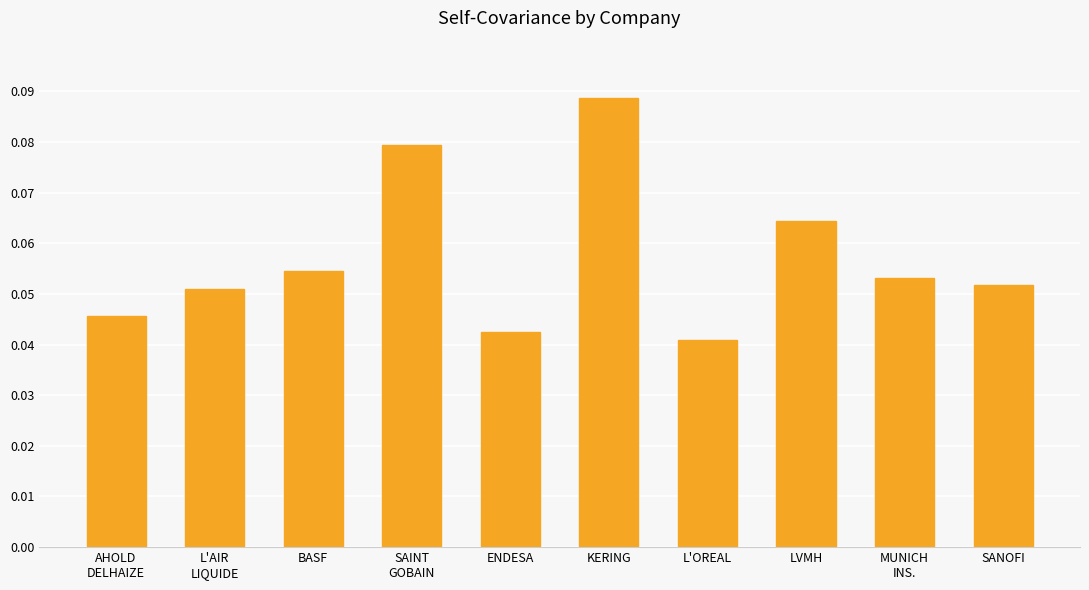

How many values are between 0 and 1?

10